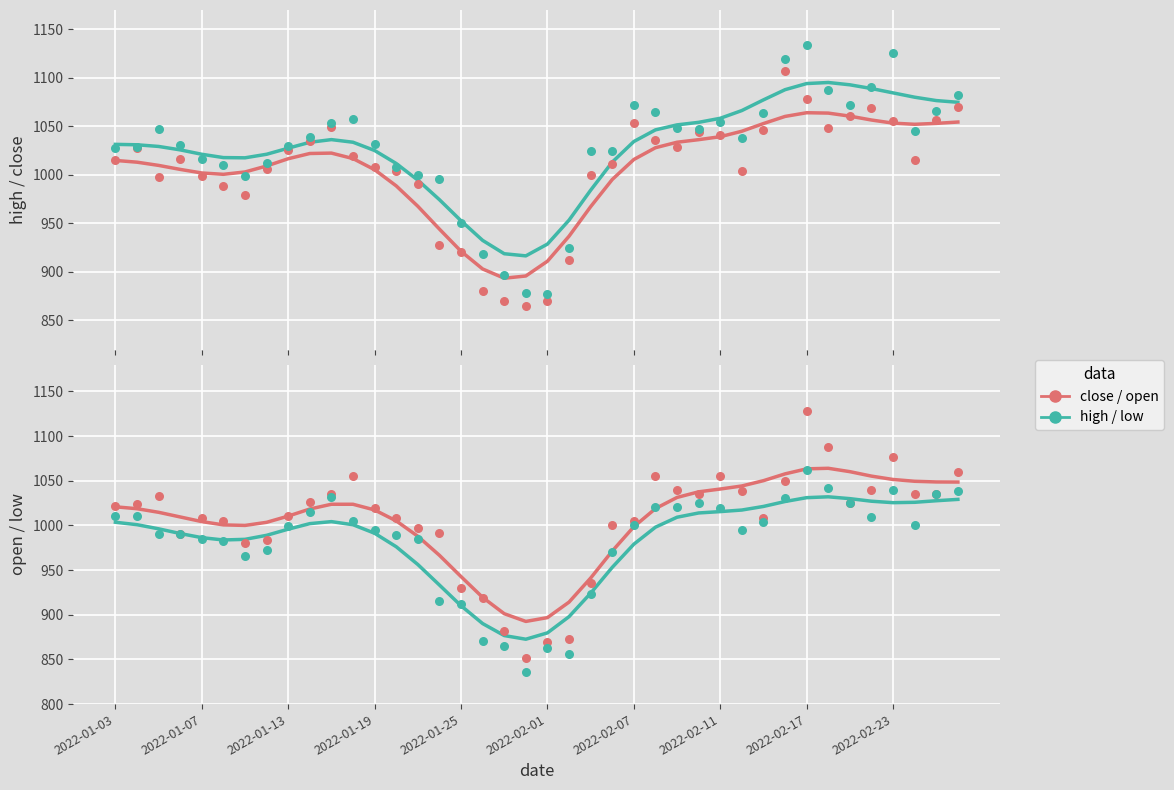

Which series has the largest total across all categories?

high